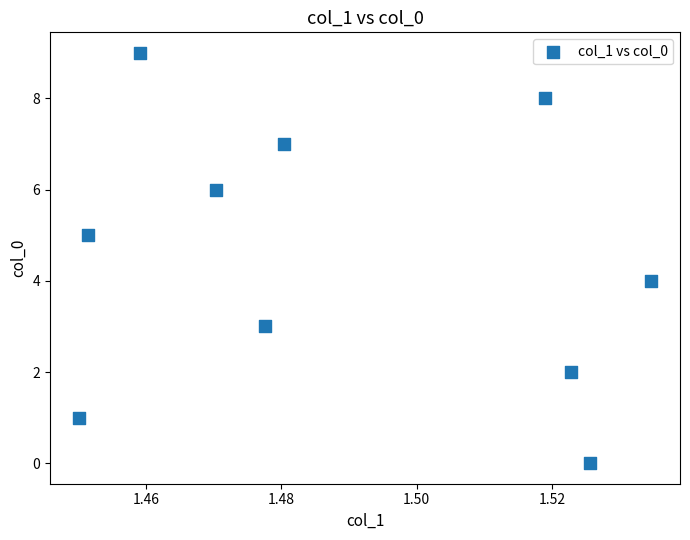

What is the range of Y values (max minus min)?

9